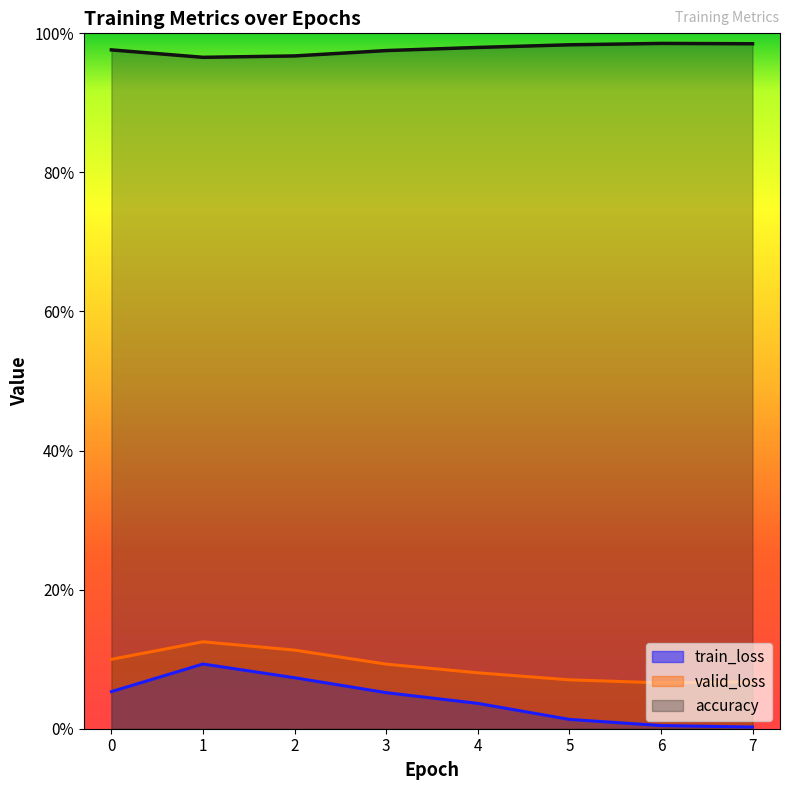

At which category is the sum across all series the highest?

1